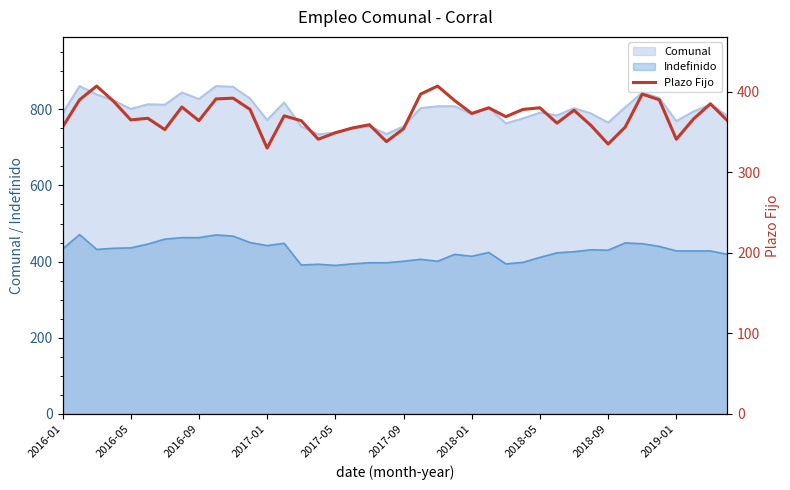

The chart shows a value of 392 at 10. True or false?

True